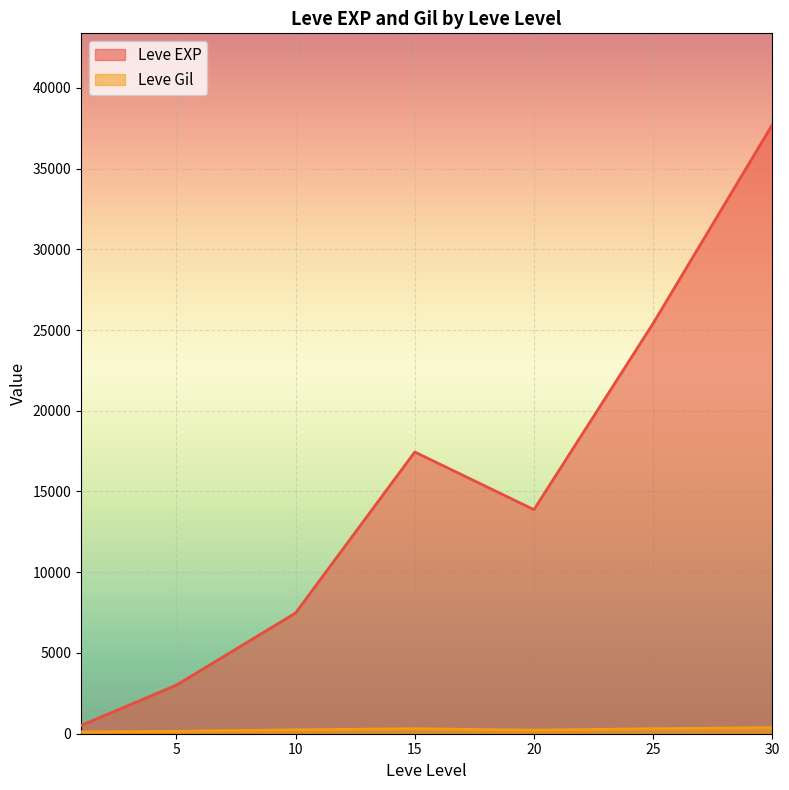

Which category has the highest value across all series?

30